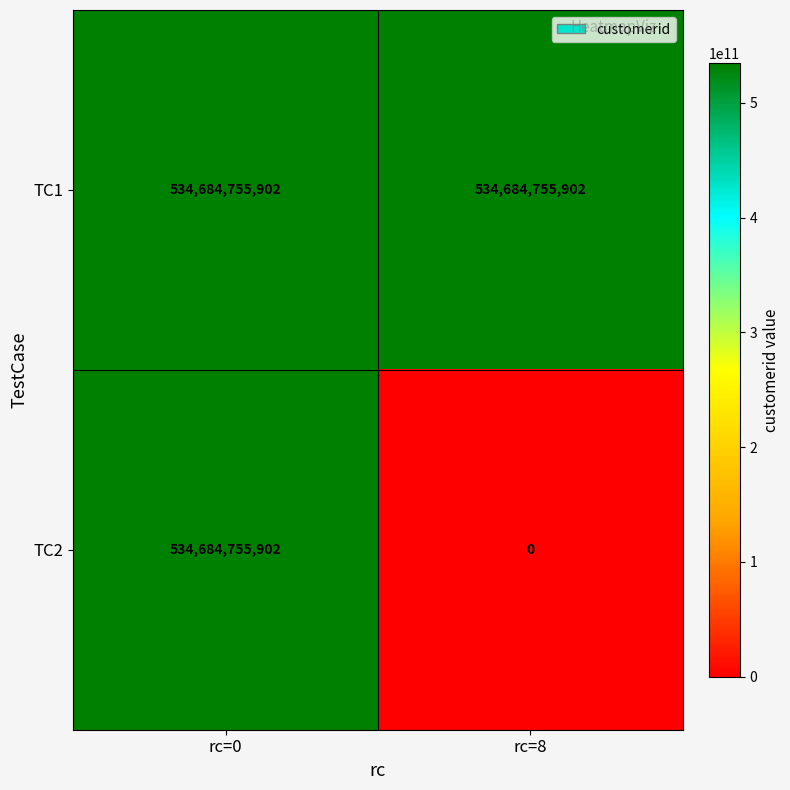

Is it true that TC1 equals 311395437039 at rc=8?

False